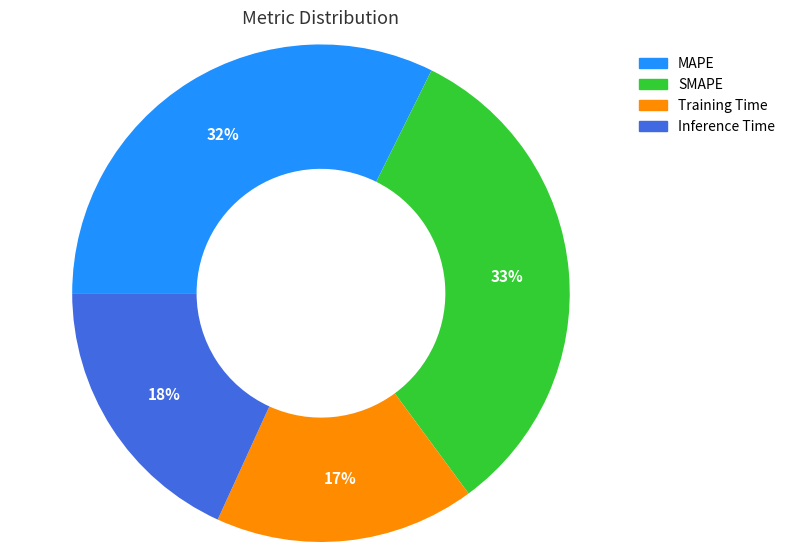

Does Training Time account for over 50% of the chart?

No